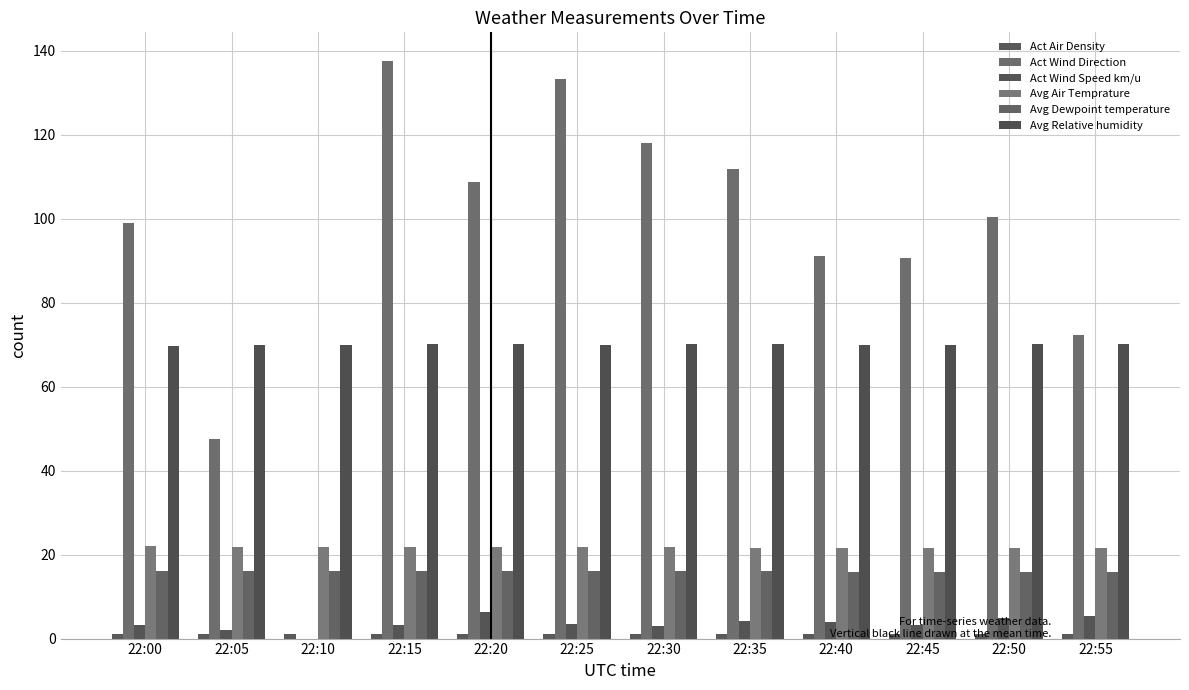

What is the highest value of the Avg Relative humidity series?

70.2